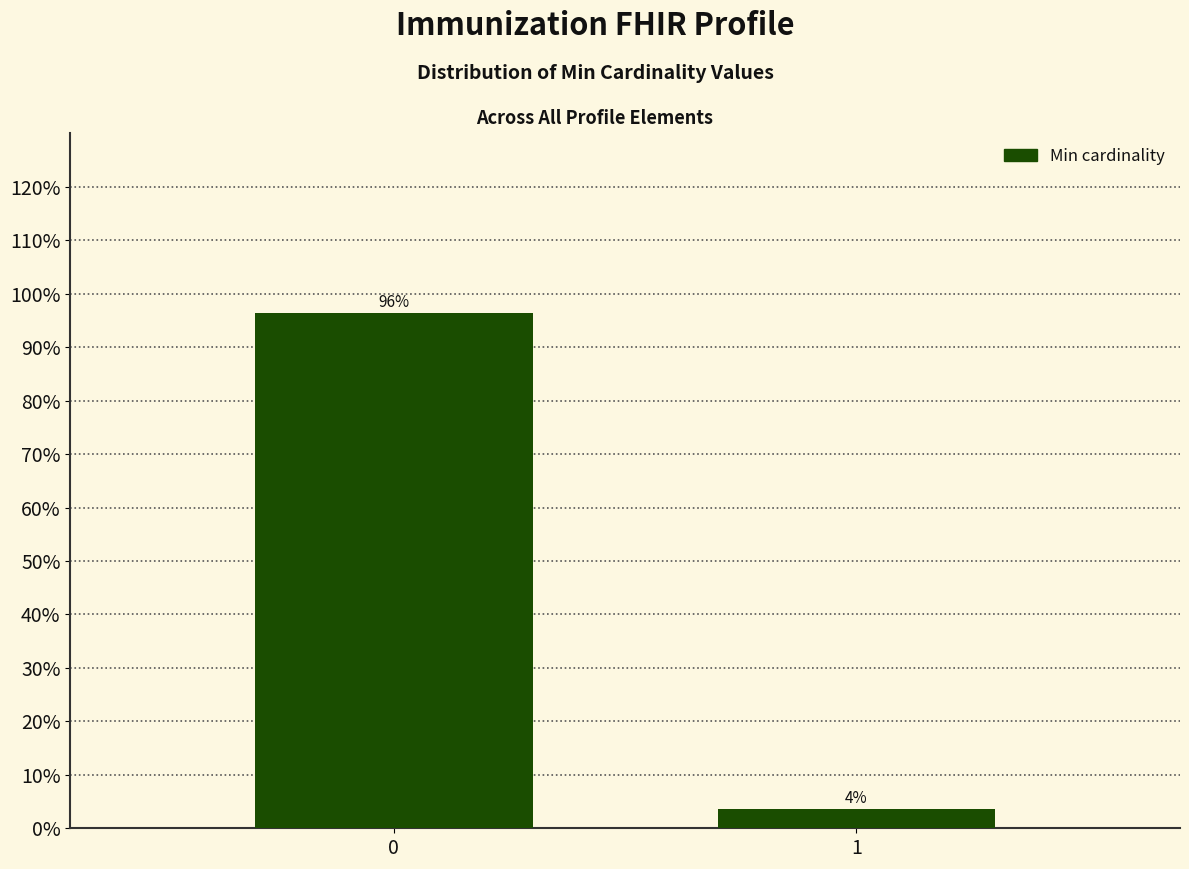

What is the maximum value shown in the chart?

96.3